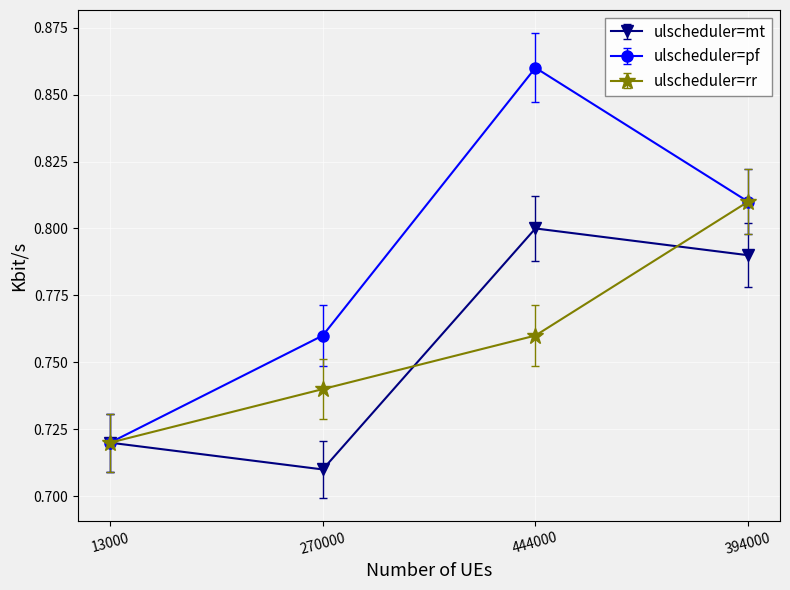

The ulscheduler=pf series shows 0.8 at 270000. True or false?

True